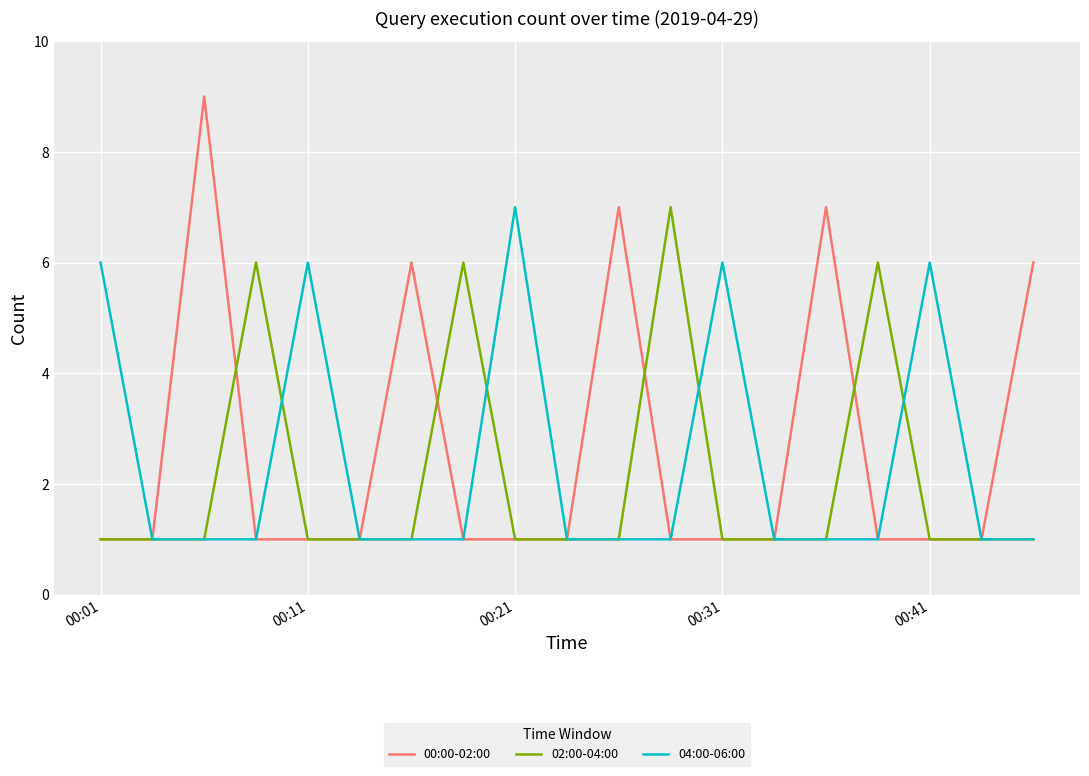

What is the maximum value shown in the chart?

9